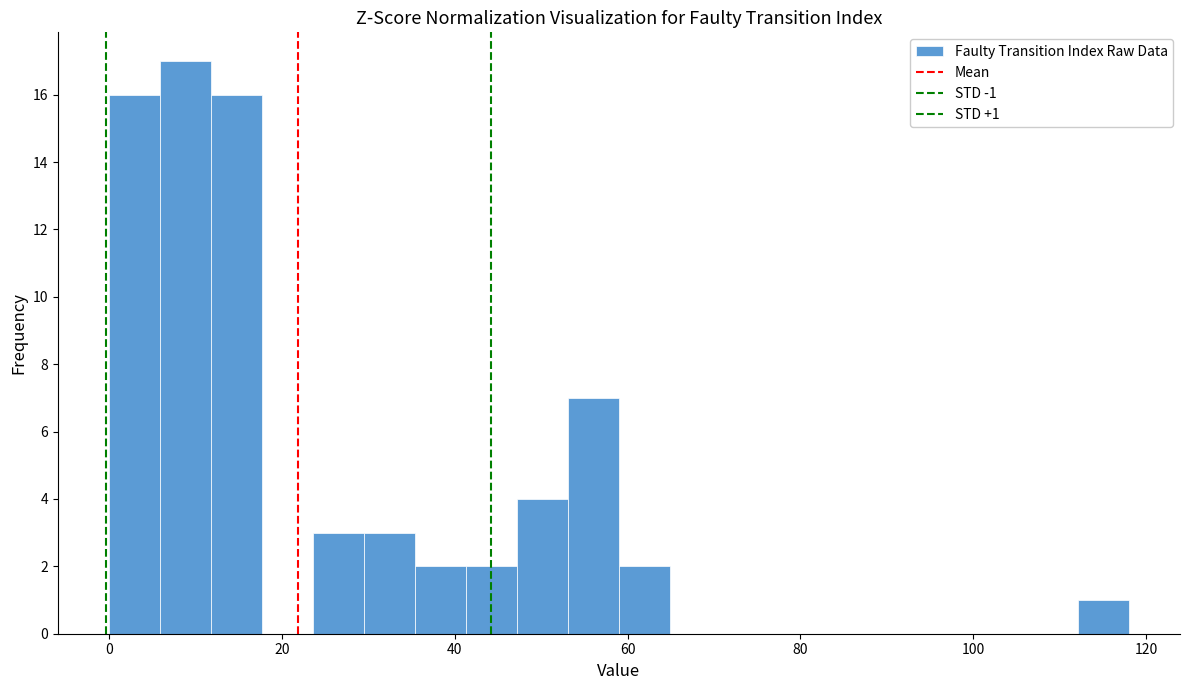

Around what value on the x-axis is the tallest bar? Give the approximate position of its centre, as read against the axis.

8